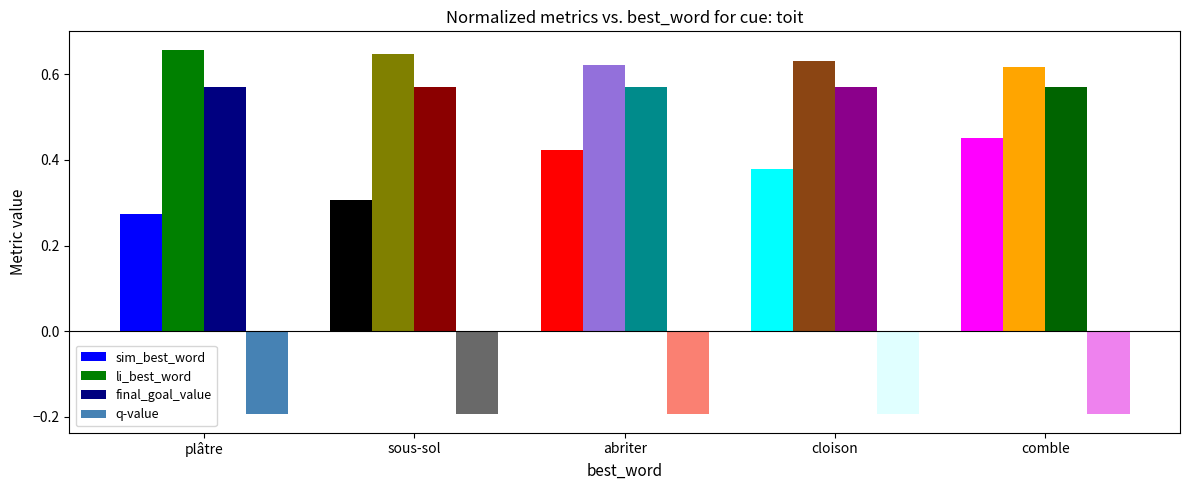

Which category has the highest value across all series?

plâtre